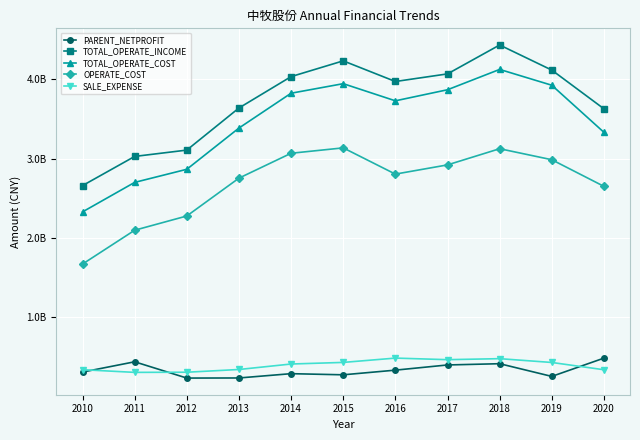

Is the value of OPERATE_COST at 2012 greater than the value of TOTAL_OPERATE_COST at 2016?

No